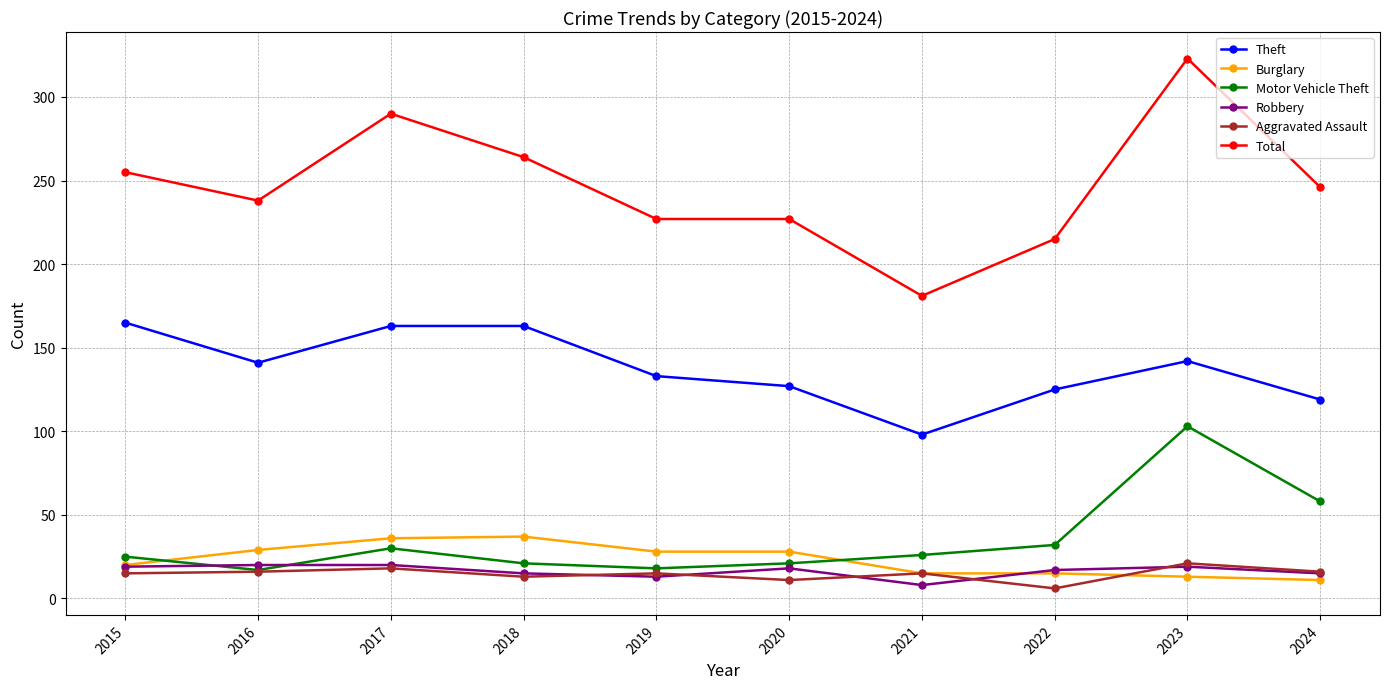

True or false: Robbery and Total cross at least once.

False